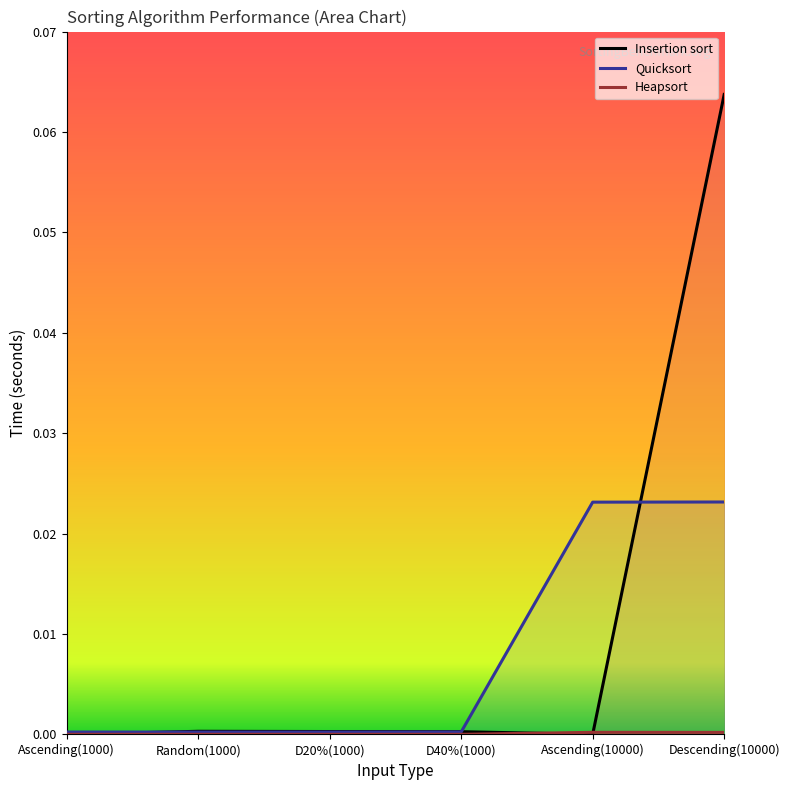

Rank the series by their maximum value, from lowest to highest.

Heapsort, Quicksort, Insertion sort